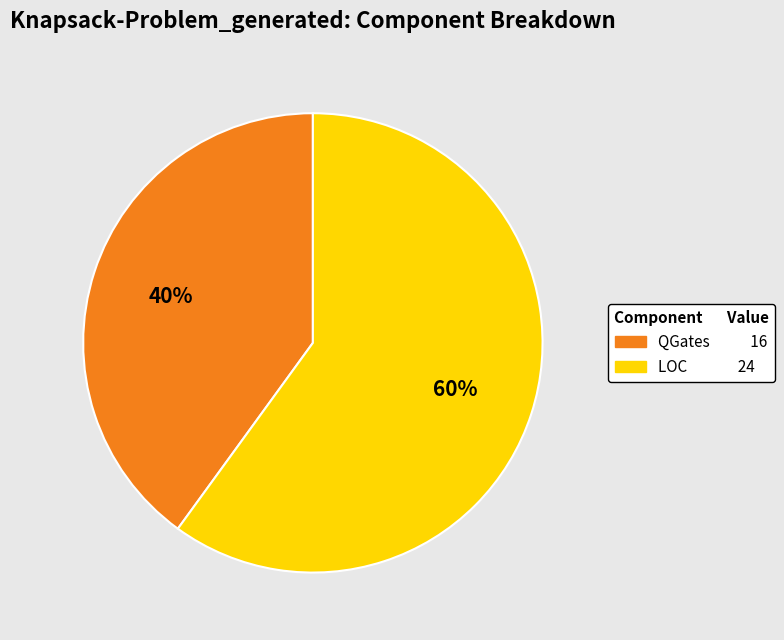

To the nearest percent, what percentage of the pie is LOC?

60%